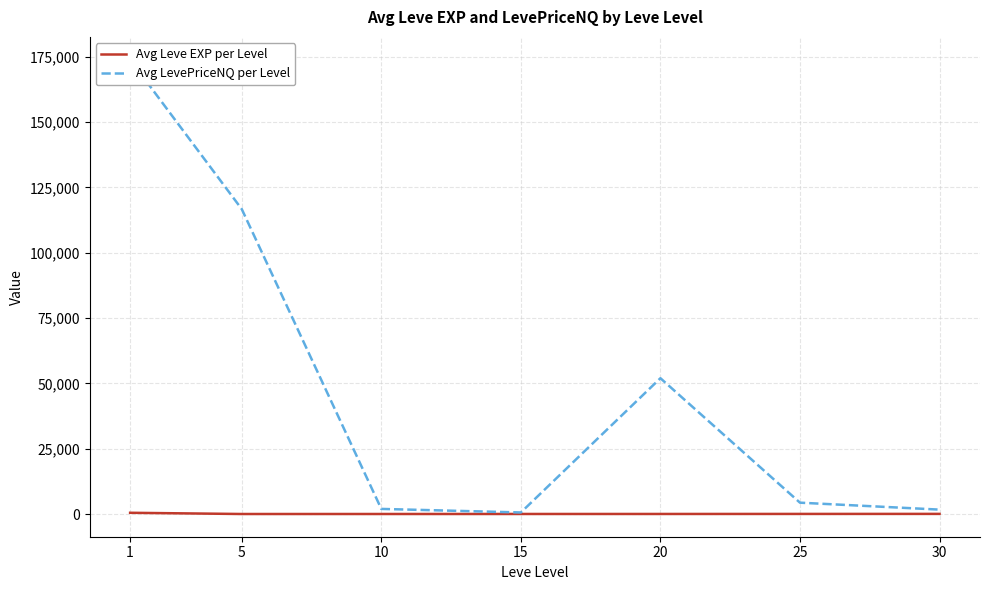

Which series has the widest spread of values?

Avg LevePriceNQ per Level